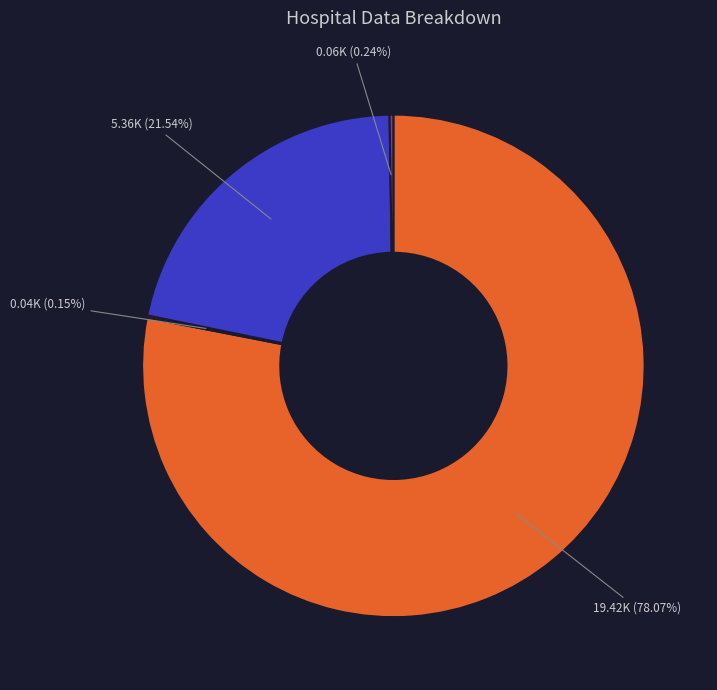

Is there a majority slice in this chart?

Yes